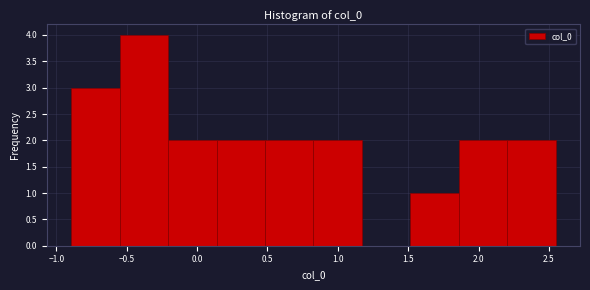

Reading left to right, list every bar in this chart as the range it spans on the x-axis followed by its height. Neither the bar edges nor the heights are printed on the chart, so give them approximately, as read against the axes.

-0.90 to -0.55: 3
-0.55 to -0.20: 4
-0.20 to 0.15: 2
0.15 to 0.50: 2
0.50 to 0.85: 2
0.85 to 1.15: 2
1.15 to 1.50: 0
1.50 to 1.85: 1
1.85 to 2.20: 2
2.20 to 2.55: 2